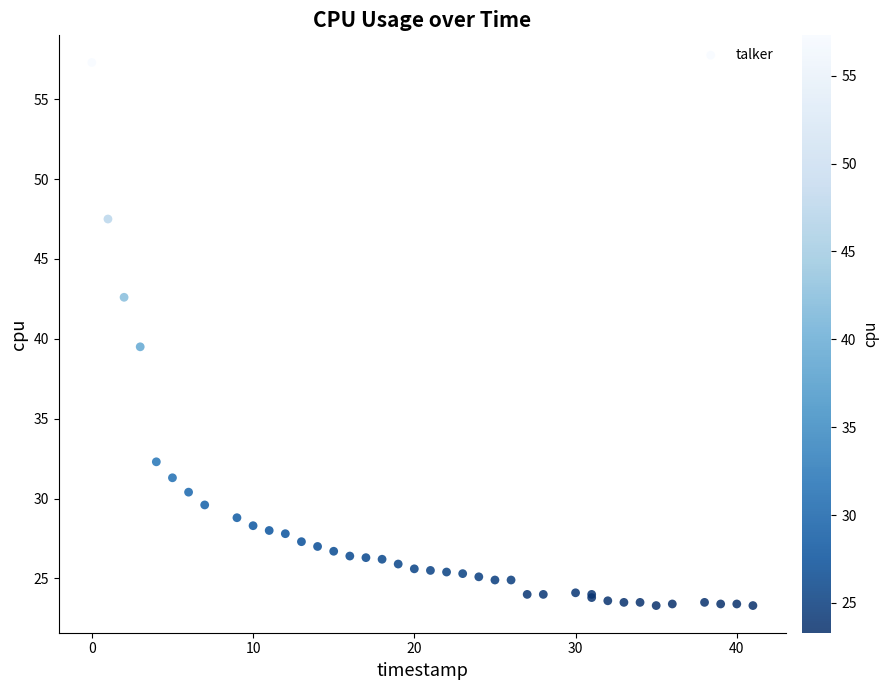

What Y value in the scatter plot is closest to 40?

39.5